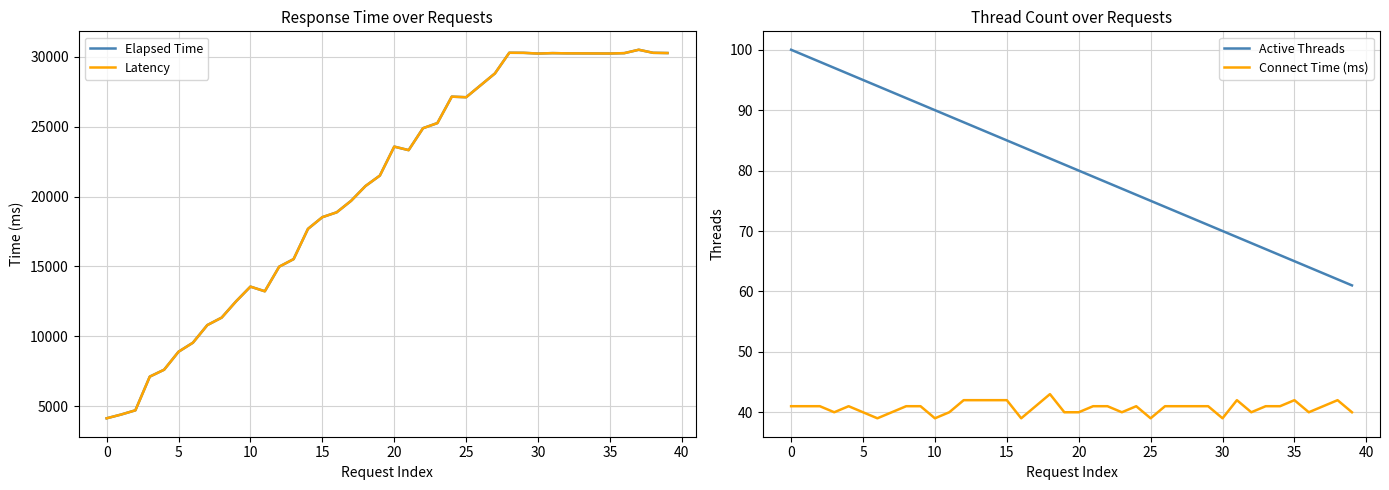

What is the smallest value displayed?

39